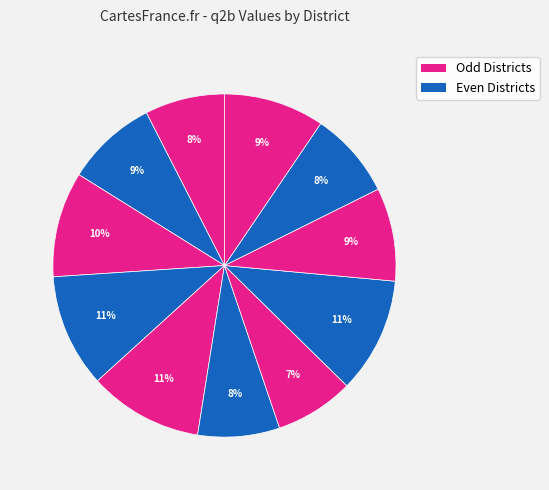

How many segments does this pie chart have?

11